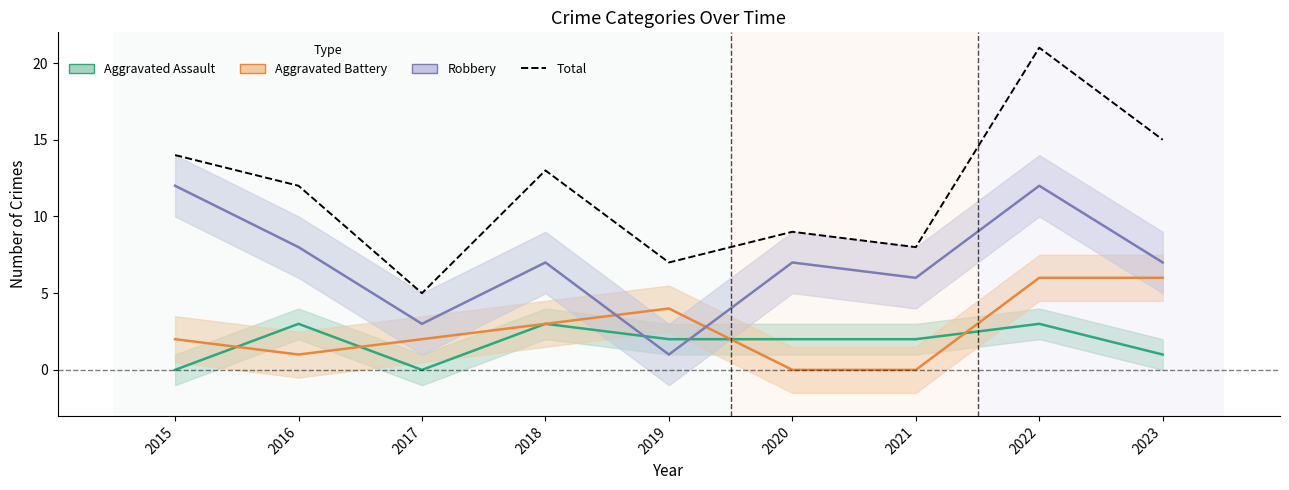

What is the value of the 1st point from the left?

14